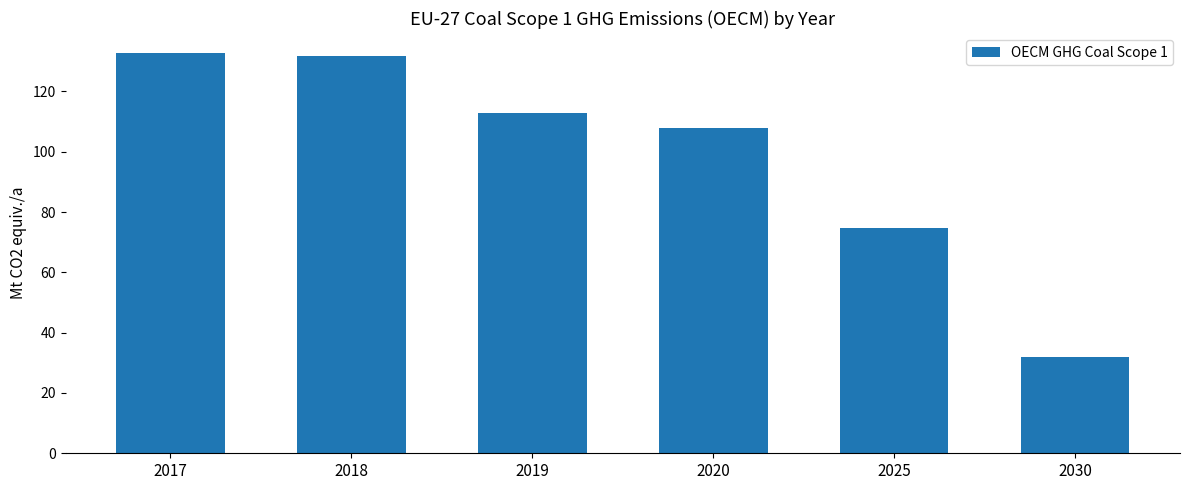

What is the difference between the values at 2030 and 2017?

100.9